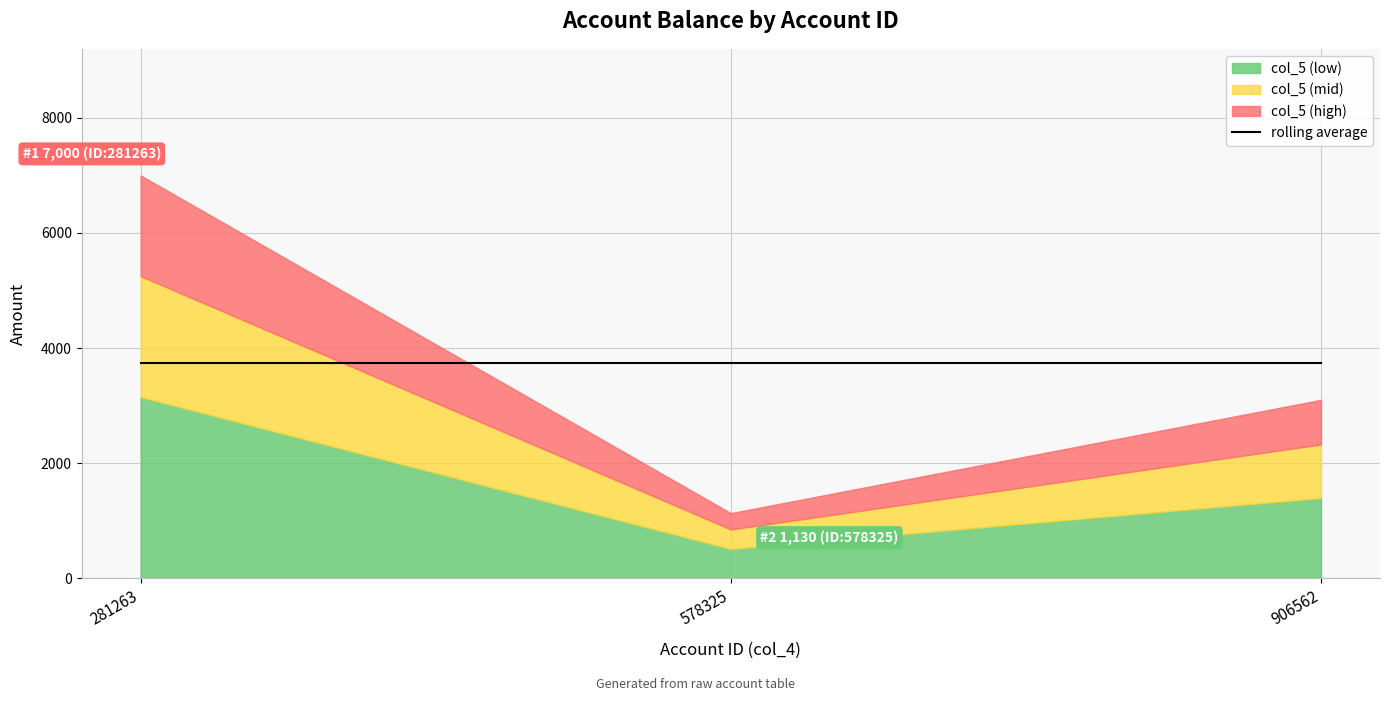

Between 578325 and 906562, which is larger?

906562